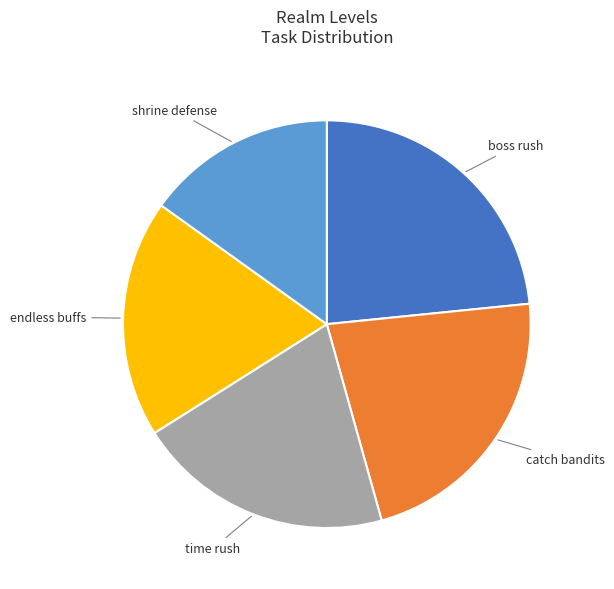

Does any single category account for the majority?

No